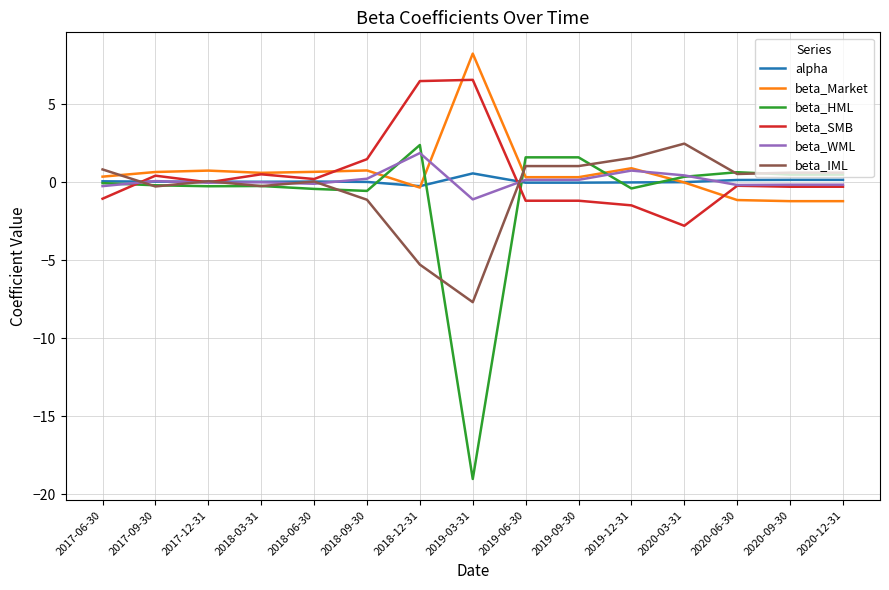

Which category has the highest value in the beta_IML series?

2020-03-31